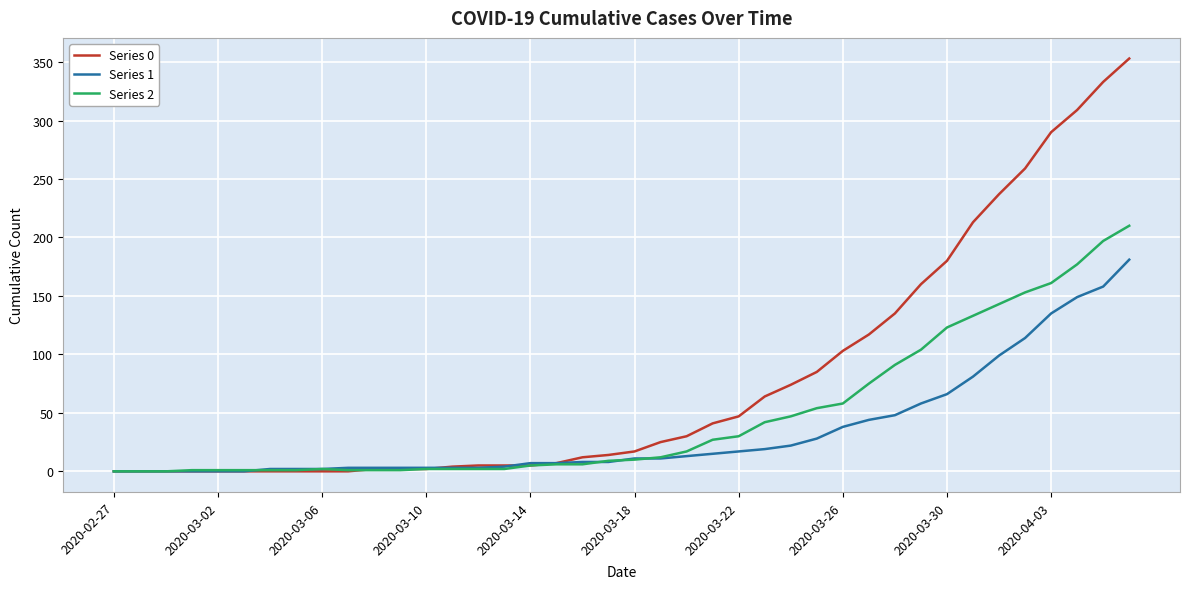

At how many categories does at least one series exceed 51?

15